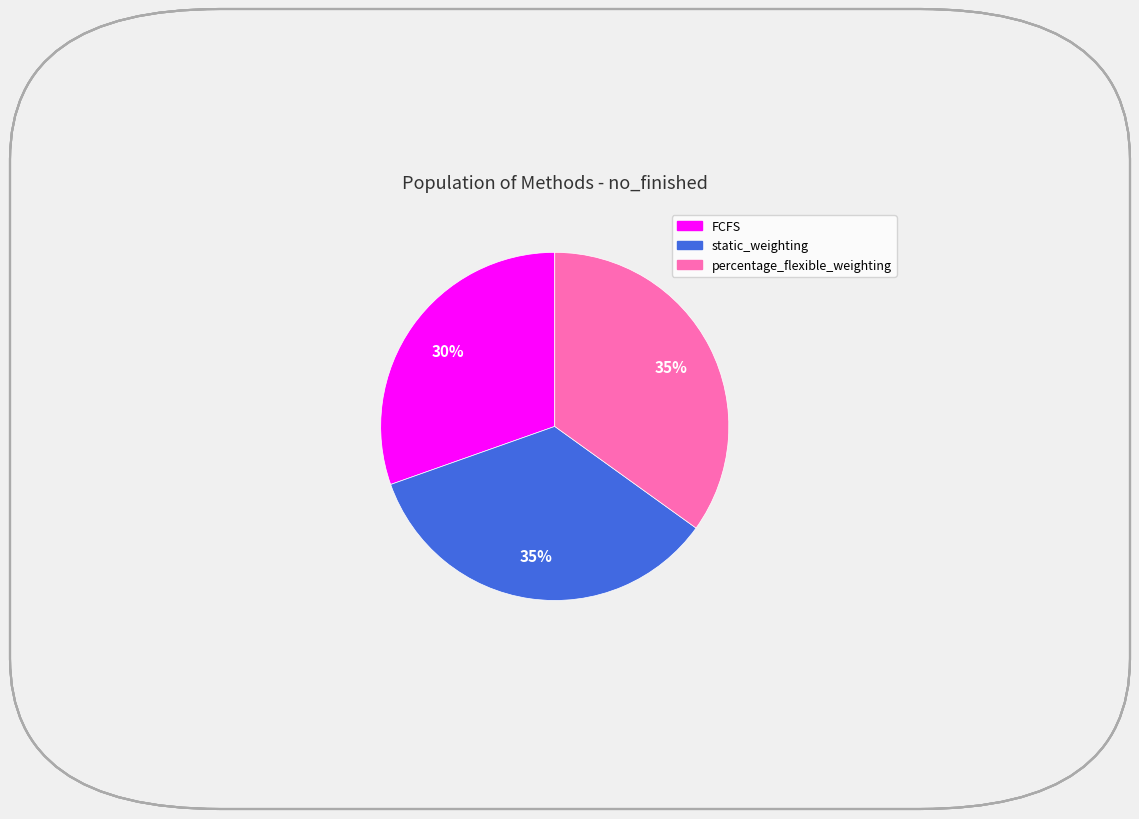

To the nearest percent, what is the combined percentage of percentage_flexible_weighting and static_weighting?

70%